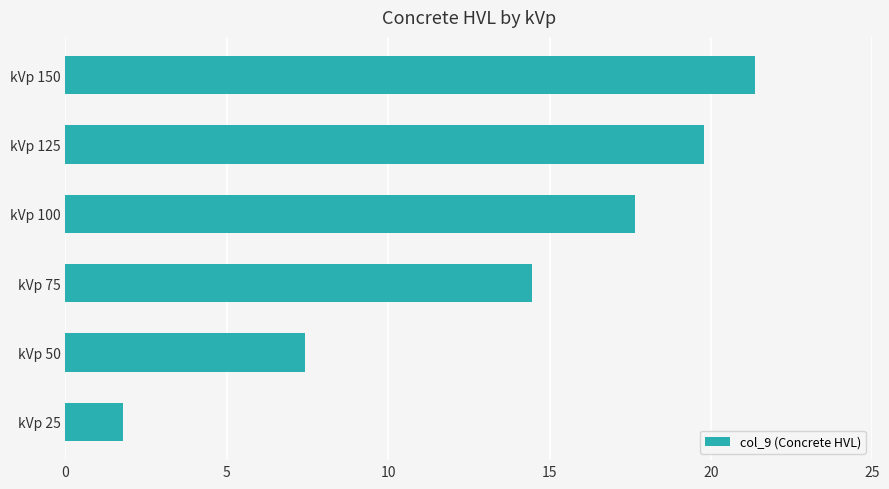

List the labels in order of value, largest first.

kVp 150, kVp 125, kVp 100, kVp 75, kVp 50, kVp 25